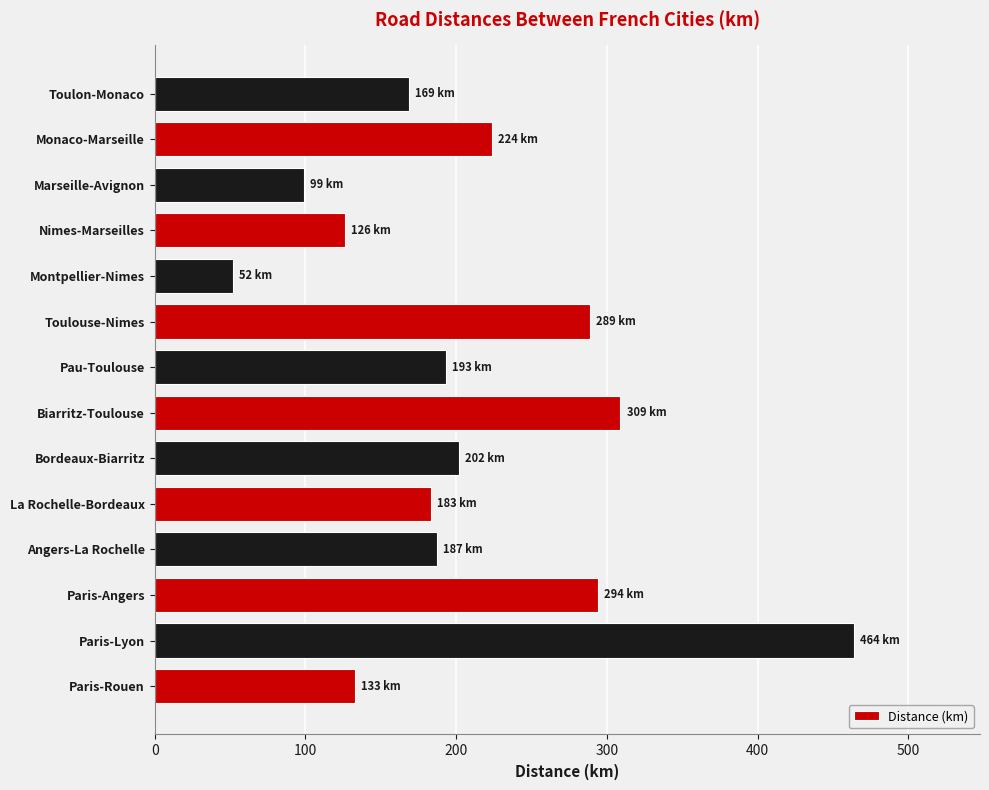

What is the difference between the second highest and minimum values?

257